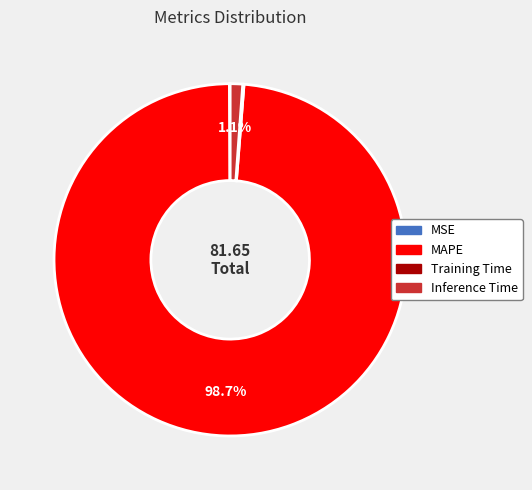

What is the majority slice?

MAPE